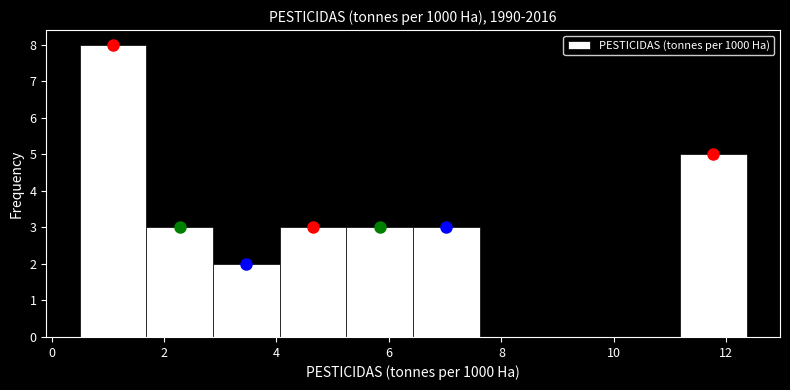

How tall is the bar that spans 5.2 to 6.4 on the x-axis? Neither the bar edges nor the heights are printed on the chart, so give them approximately, as read against the axes.

3